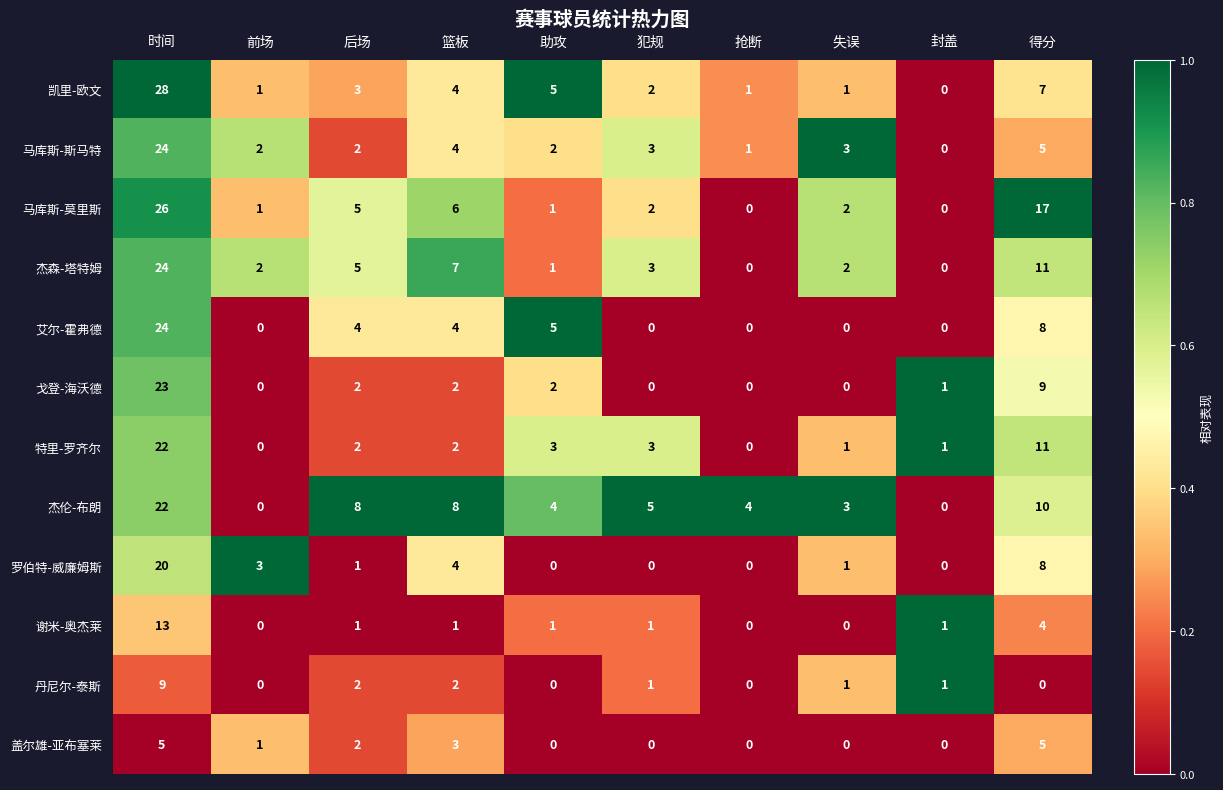

At which label is 特里-罗齐尔 closest to 11?

得分